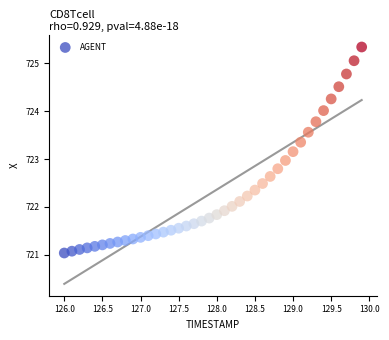

What is the range of X values (max minus min)?

3.9